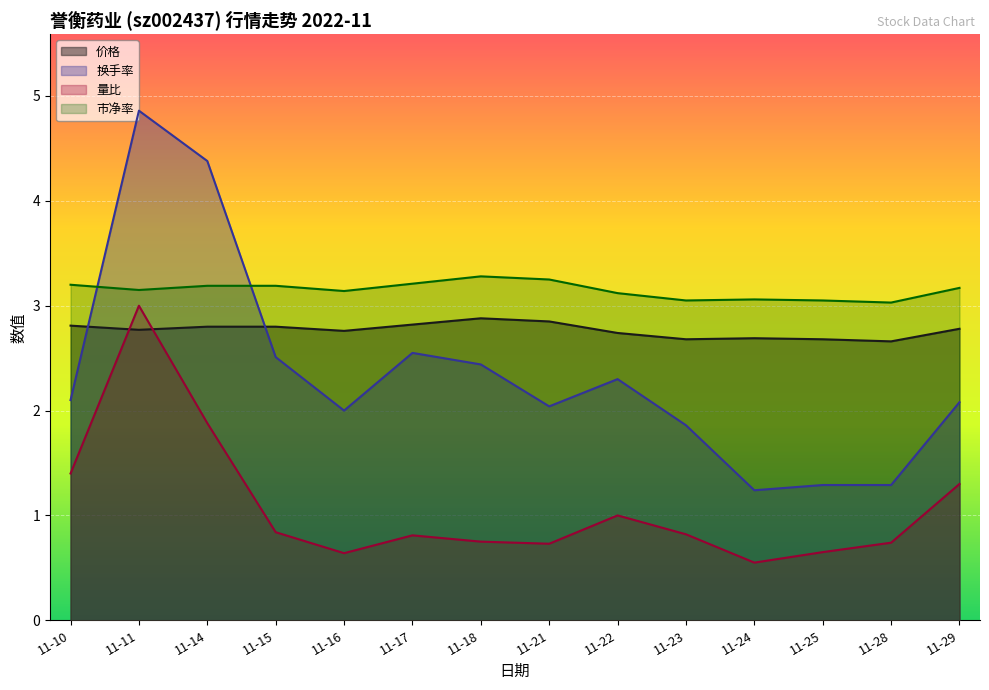

True or false: 量比 and 换手率 cross at least once.

False